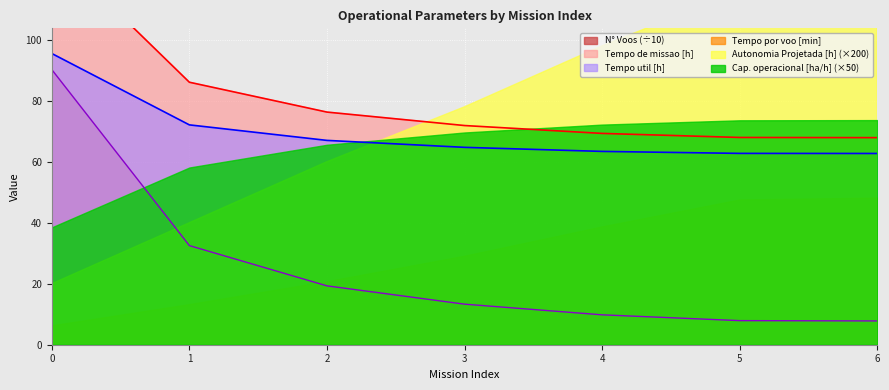

True or false: N° Voos (÷10) and Tempo util [h] cross at least once.

False